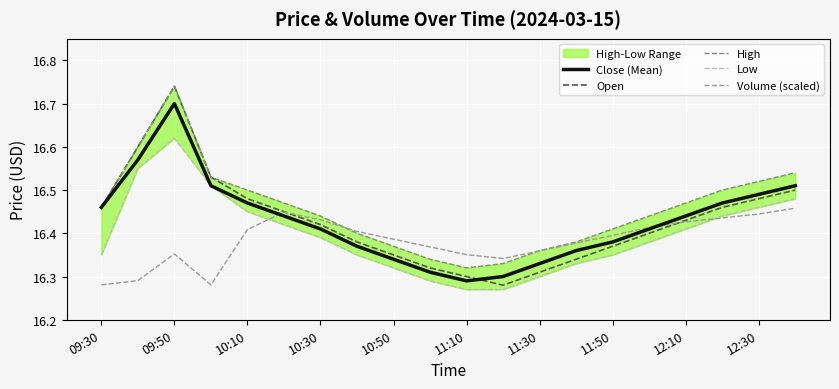

At 19, list the series in order from largest to smallest.

High, Close (Mean), Open, Low, Volume (scaled)